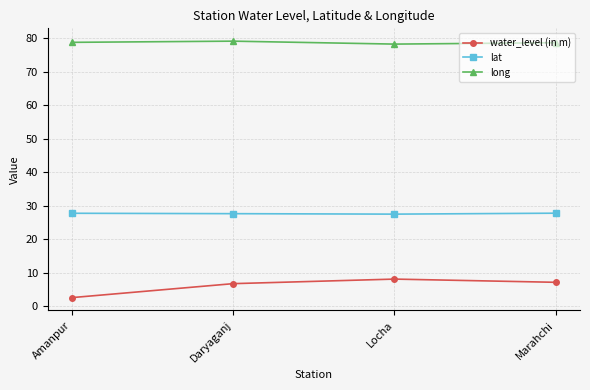

What is the average value of the lat series?

27.6